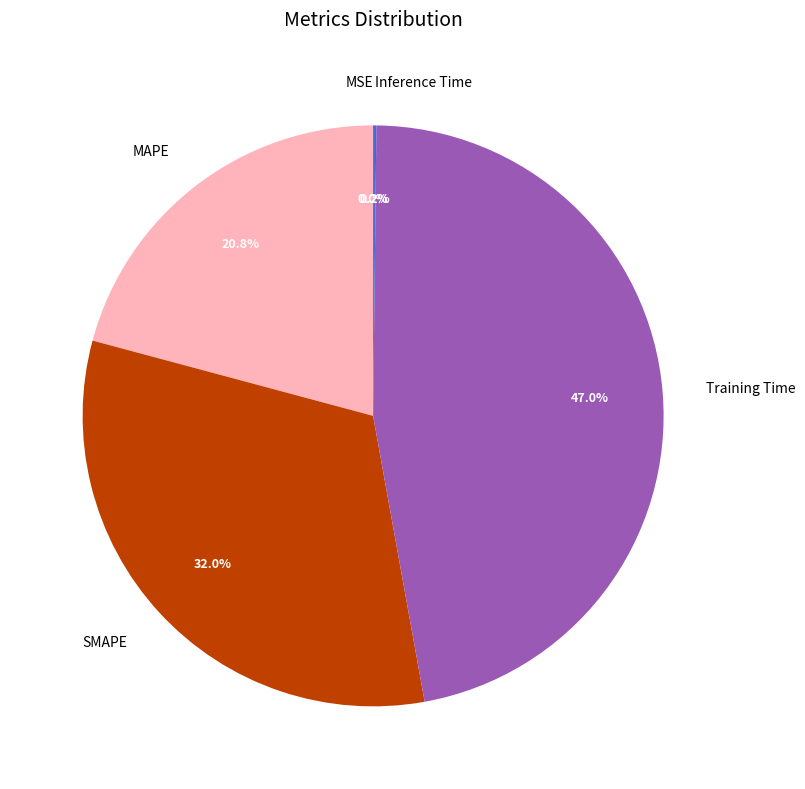

To the nearest percent, what percentage of the pie is Training Time?

47%